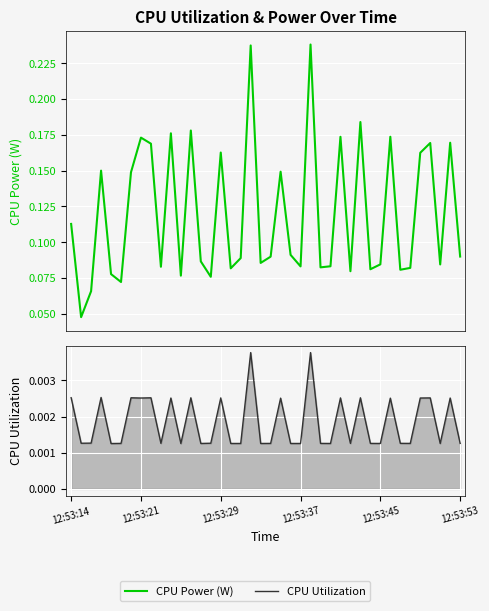

At which category does the chart reach its peak across all series?

24